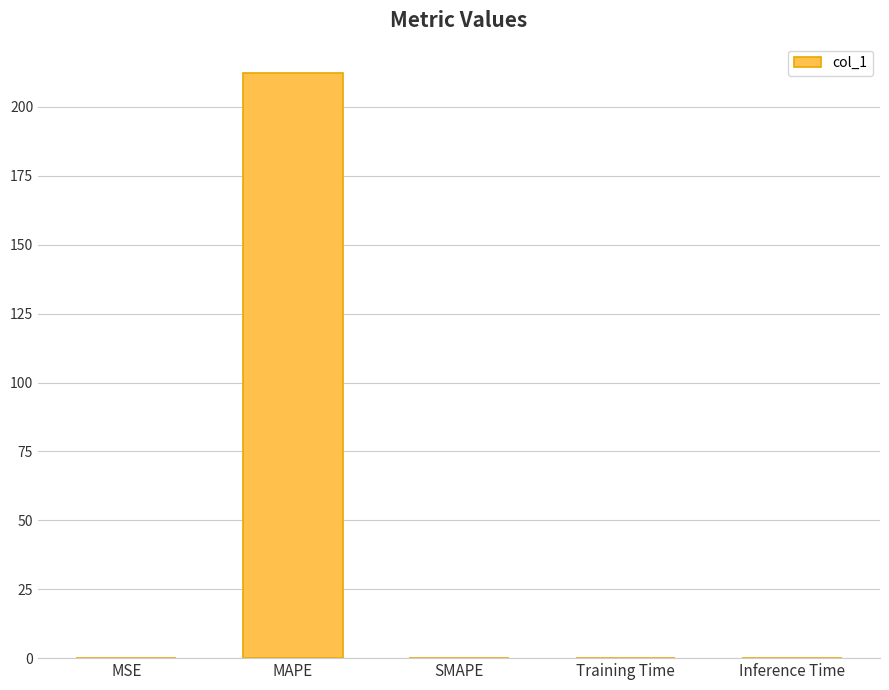

Between MAPE and SMAPE, which is larger?

MAPE